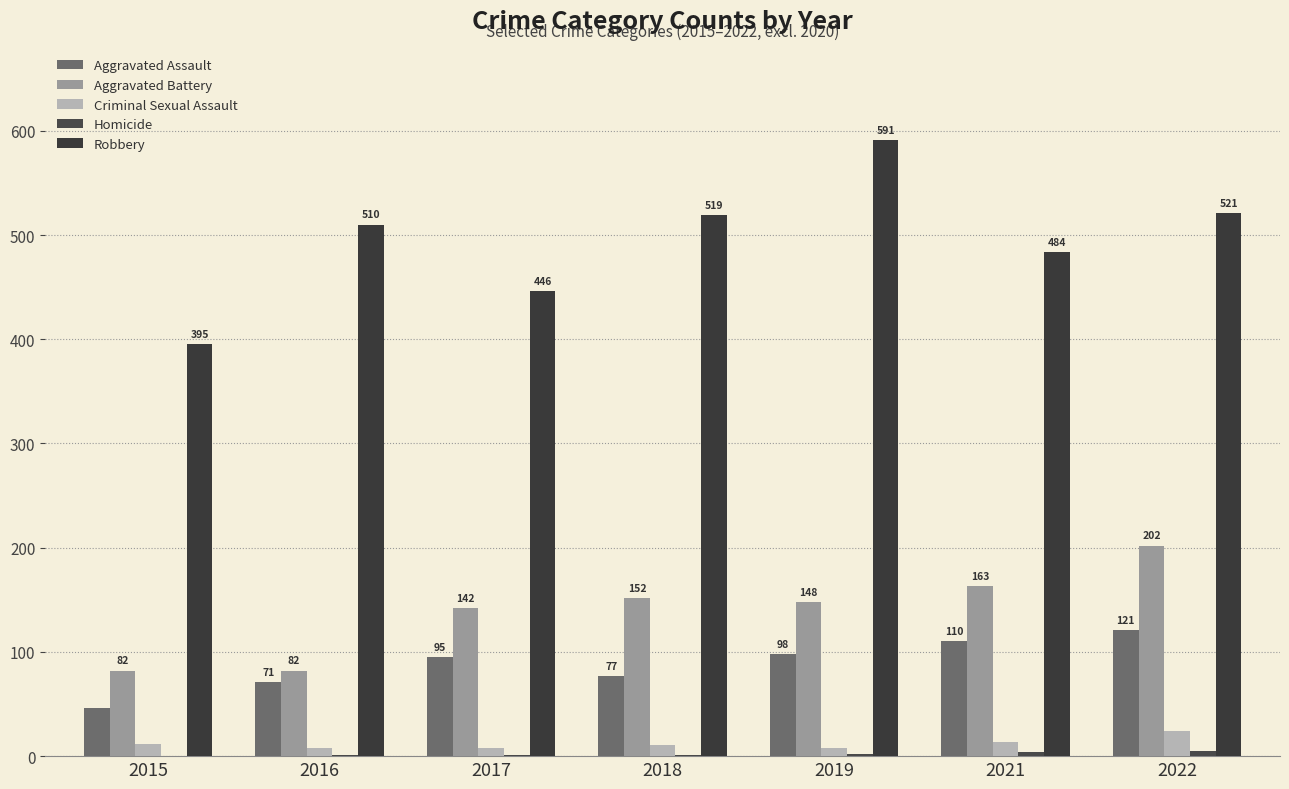

Reading left to right, extract all data points from this chart.

Aggravated Assault: 46	71	95	77	98	110	121
Aggravated Battery: 82	82	142	152	148	163	202
Criminal Sexual Assault: 12	8	8	11	8	14	24
Homicide: 0	1	1	1	2	4	5
Robbery: 395	510	446	519	591	484	521